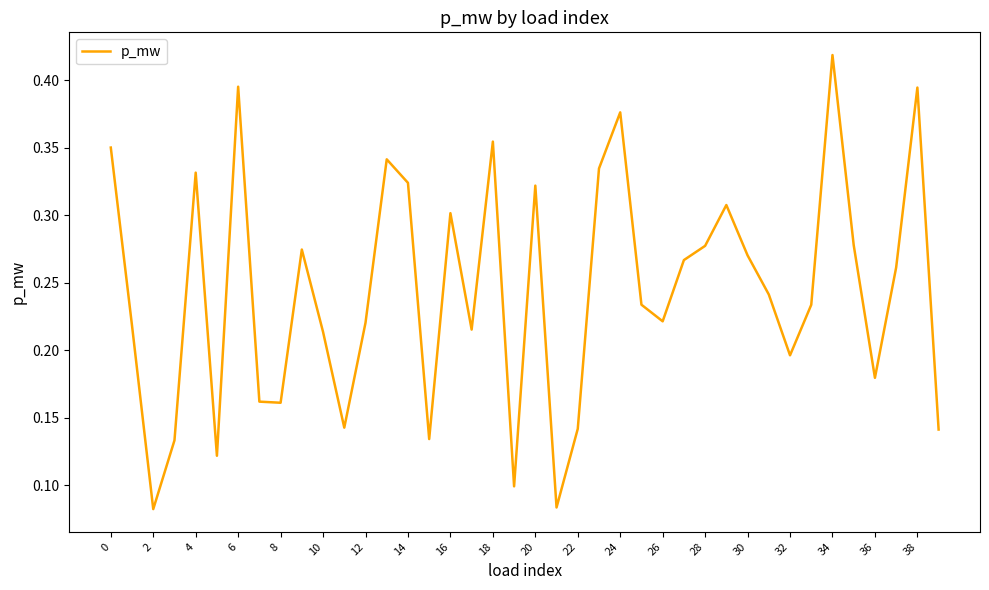

What is the maximum value shown in the chart?

0.4